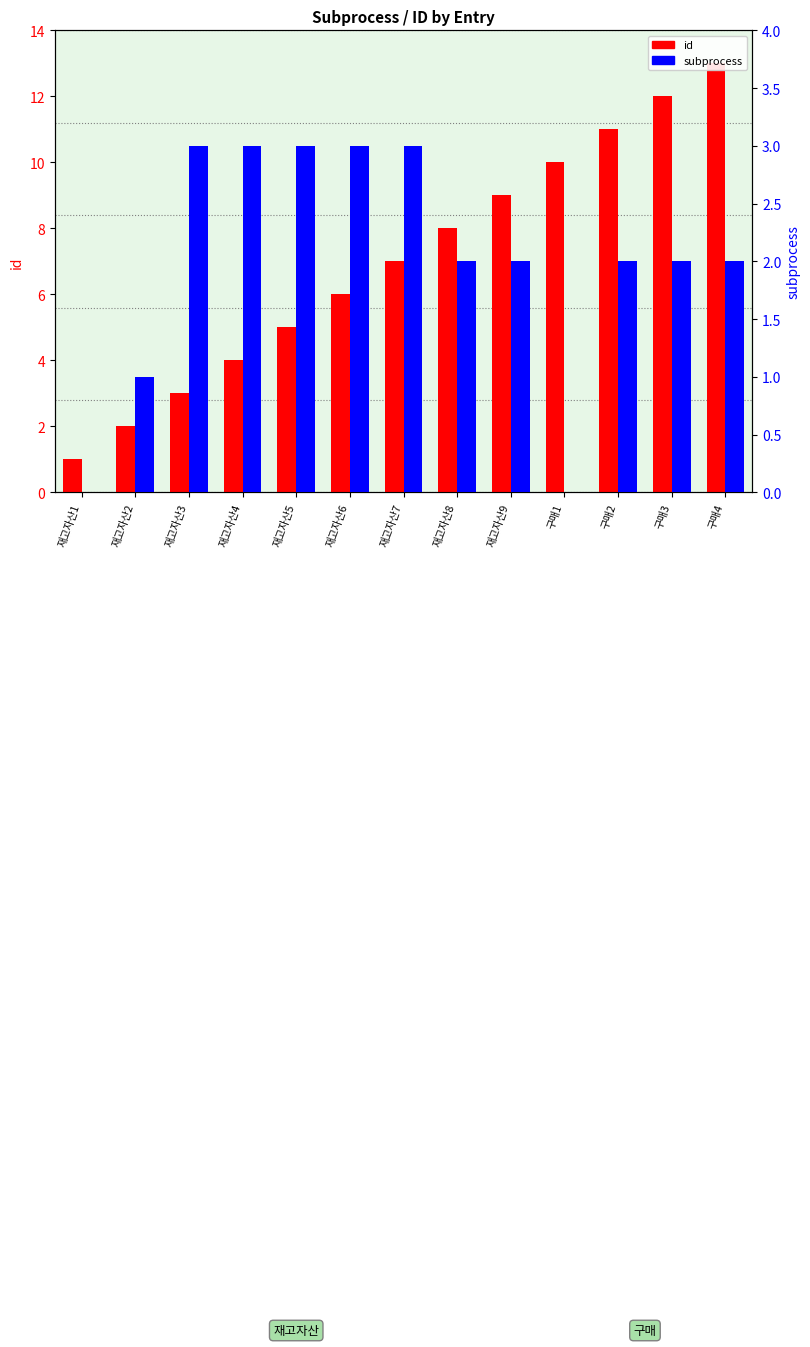

What is the difference between the highest and lowest values at 재고자산6?

3